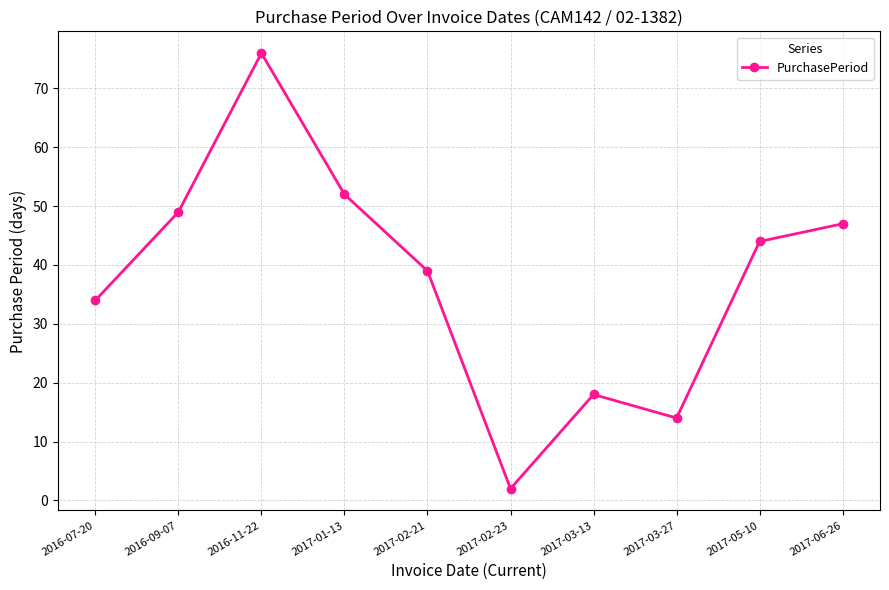

The chart shows a value of 126 at 2016-11-22. True or false?

False